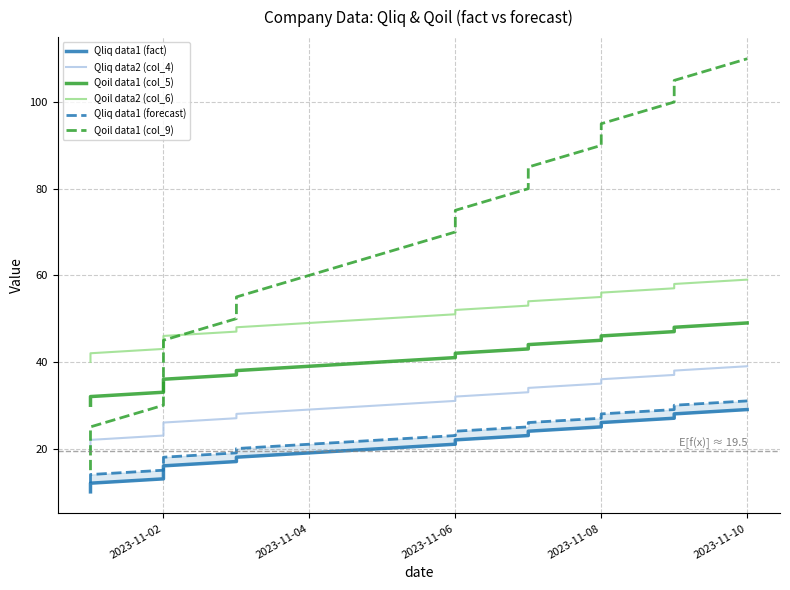

What is the difference between the maximum and minimum values in the Qliq data1 (fact) series?

19